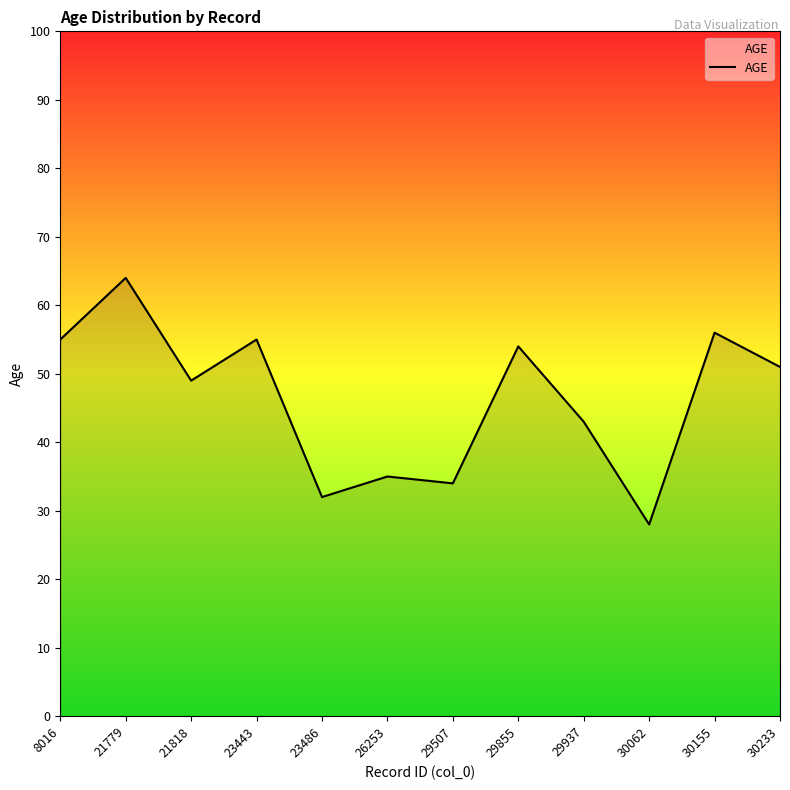

What is the change in value from 30155 to 30233?

-5